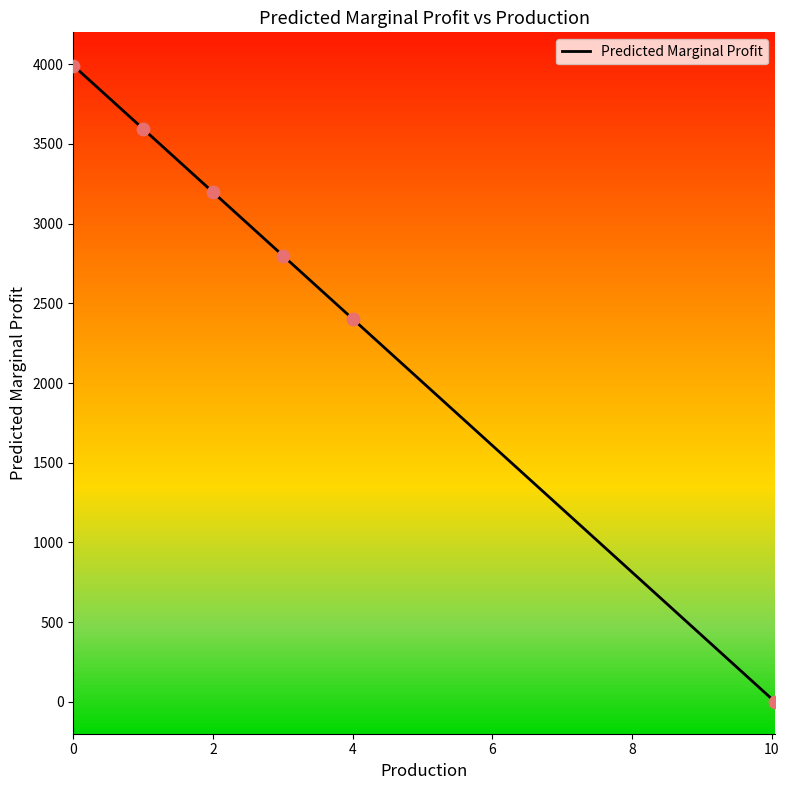

The value of Predicted Marginal Profit at 4 is 2402.2. True or false?

True